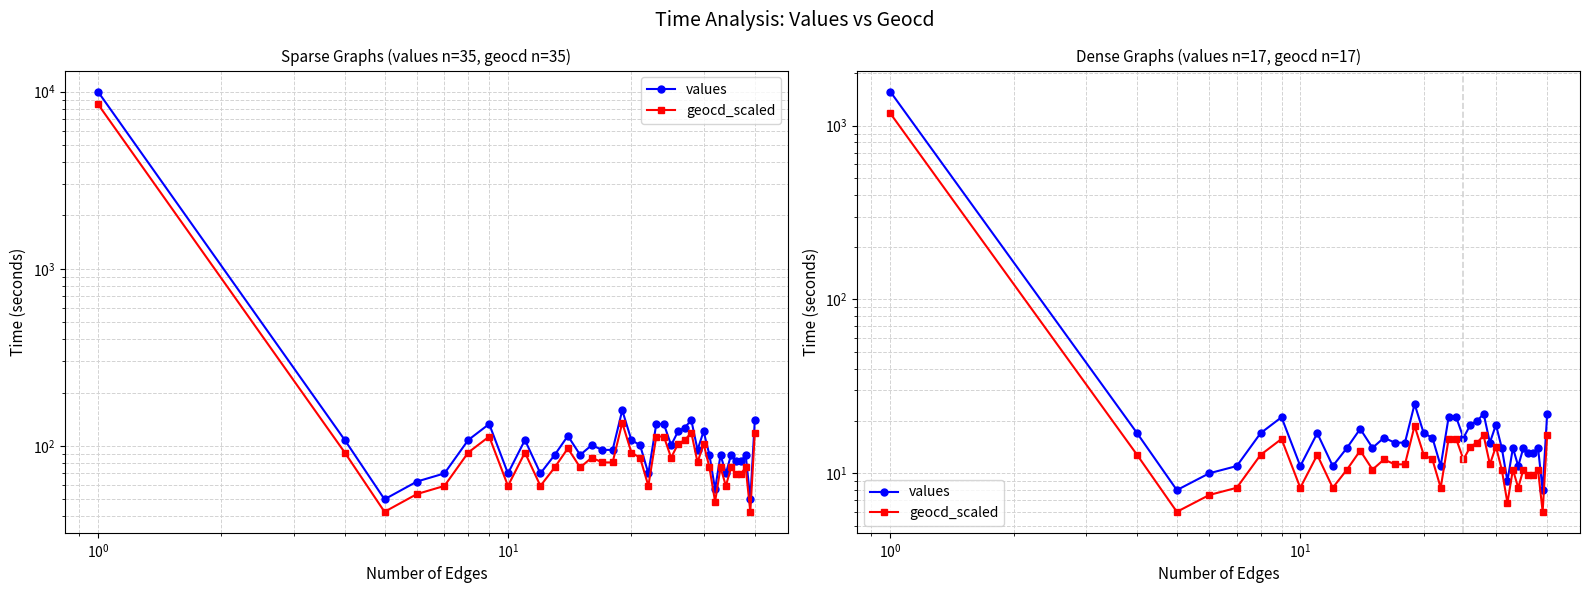

Which series has the largest total across all categories?

values